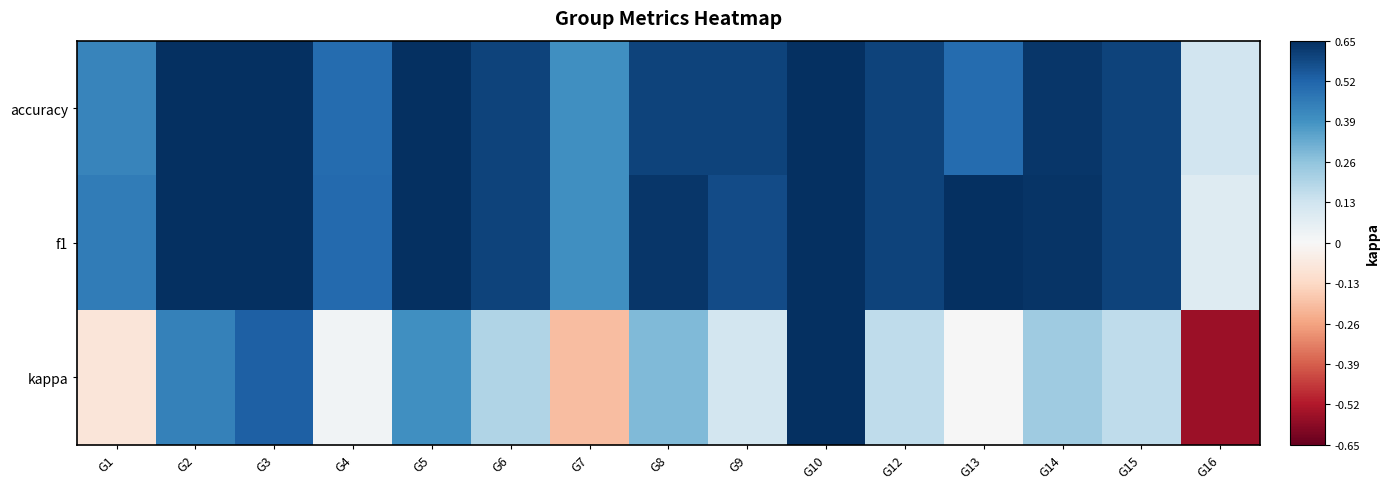

What is the smallest value displayed?

-0.6